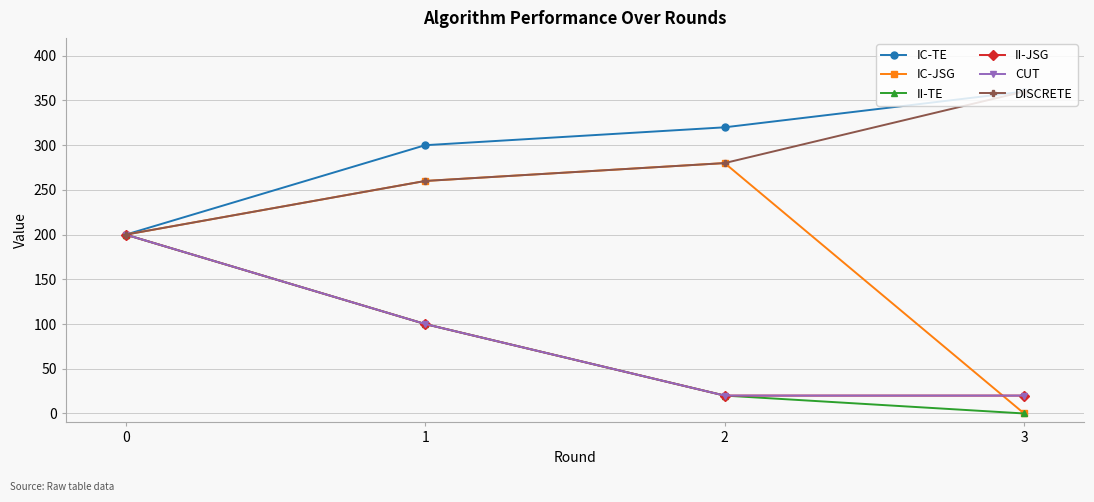

What is the difference between the maximum and second lowest values in the IC-JSG series?

80